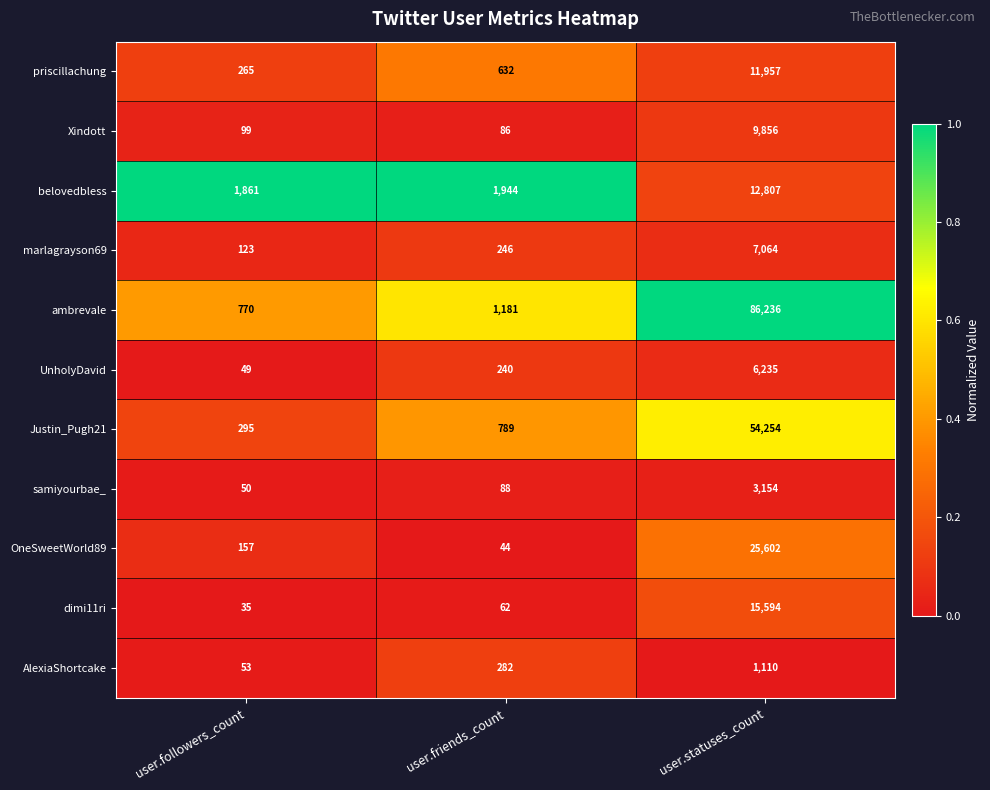

What is the difference between the dimi11ri values at user.friends_count and user.statuses_count?

15532